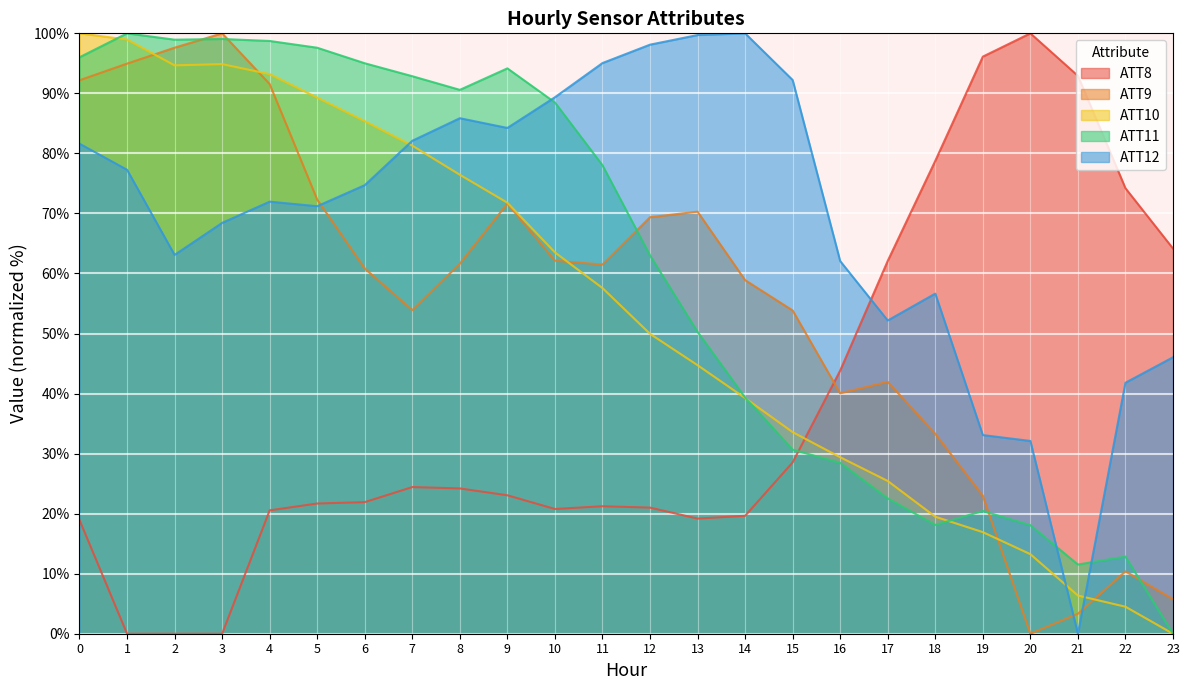

What is the greatest value displayed?

100.0